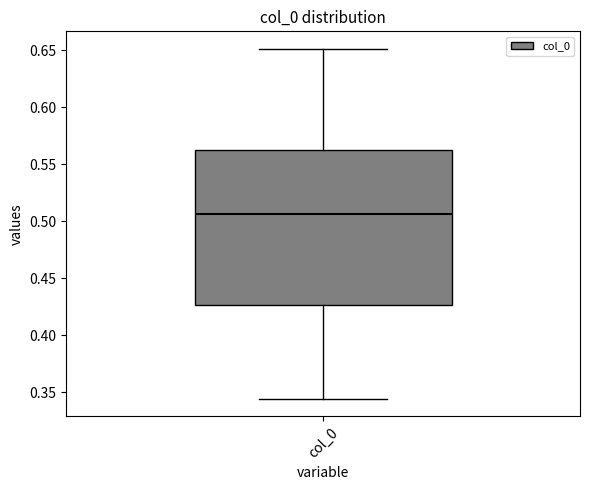

Transcribe this box plot: give where the median line is, the range the box spans, and where the two whiskers end, as read against the y-axis. The values are not printed on the chart, so give them approximately, as read against the axis.

median 0.505, box 0.425 to 0.560, whiskers 0.345 to 0.650